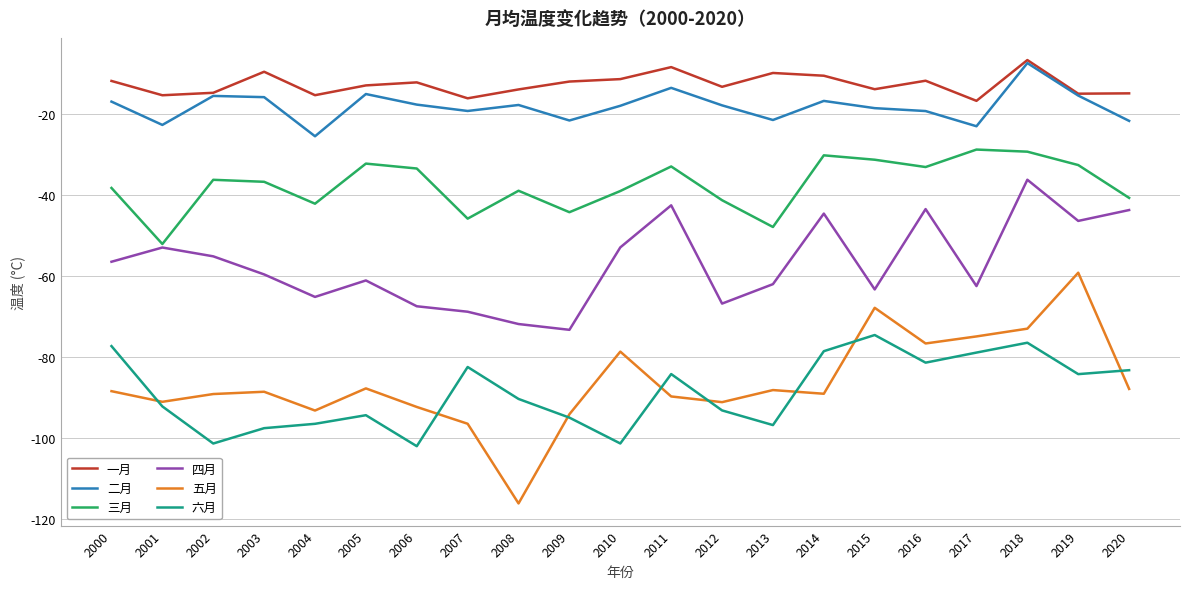

At which label does 二月 reach its minimum?

2004